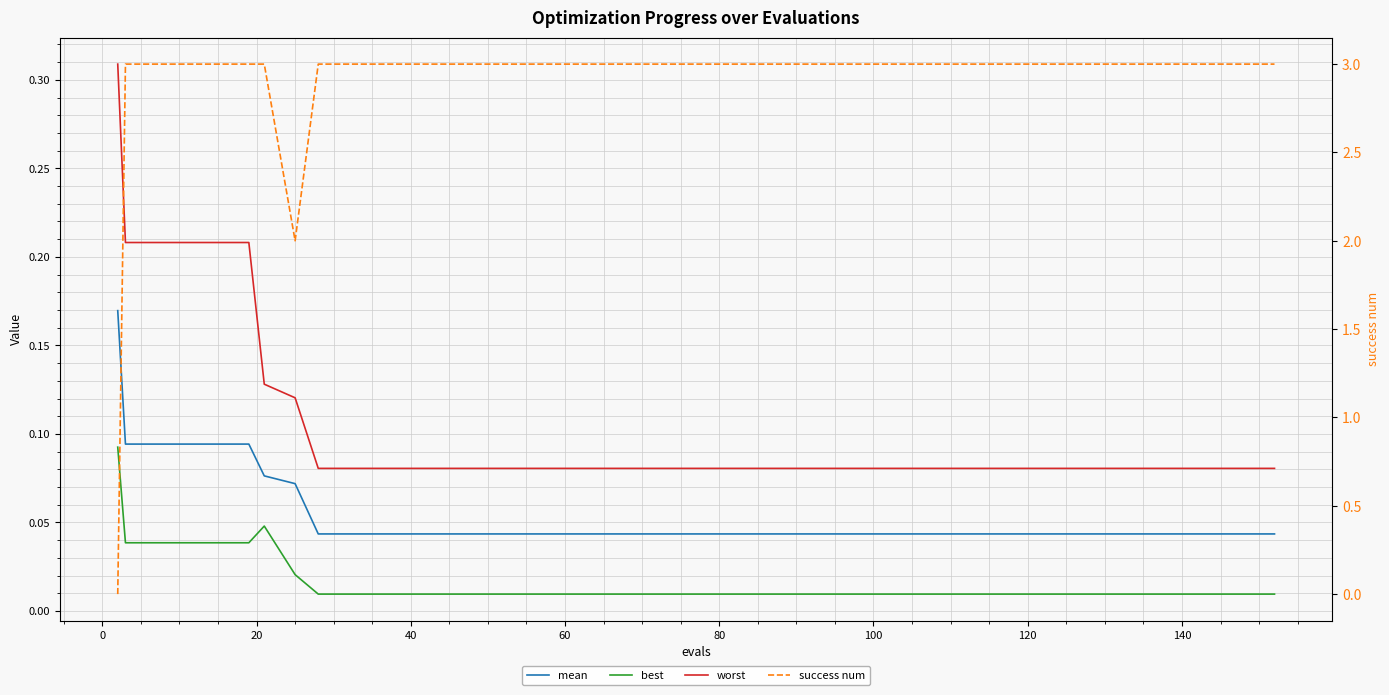

True or false: best and worst intersect in this chart.

False